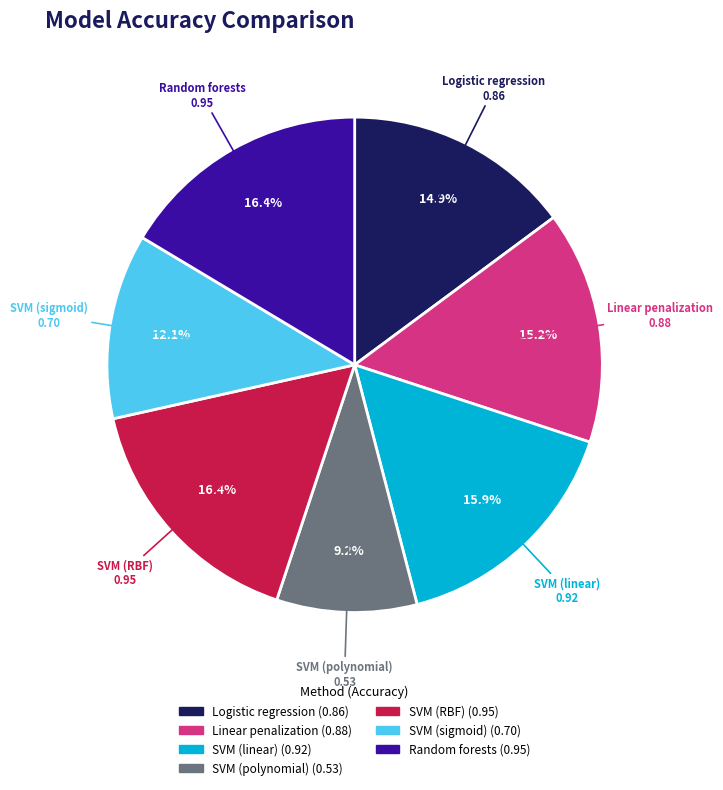

Is it true that Logistic regression is 5% of the pie?

False